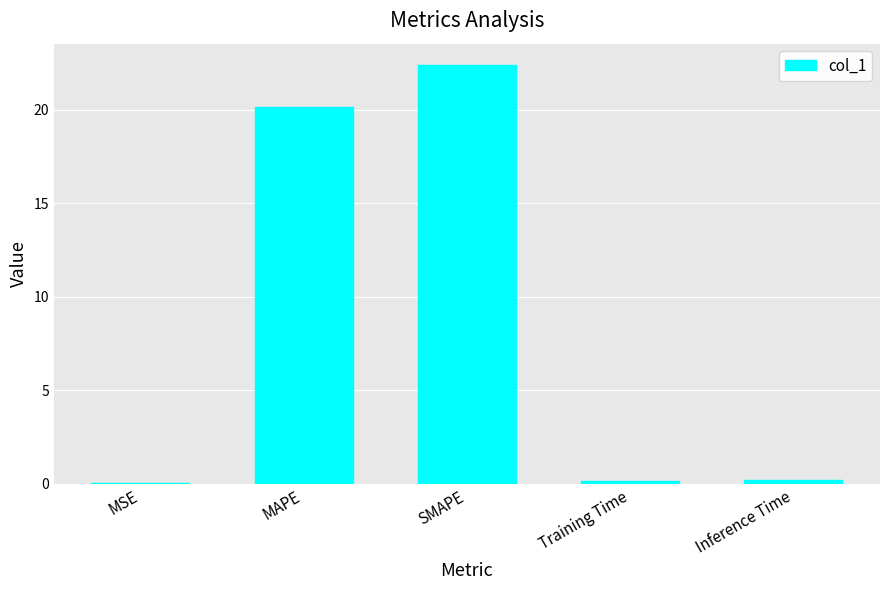

At which category does the chart reach its peak across all series?

SMAPE